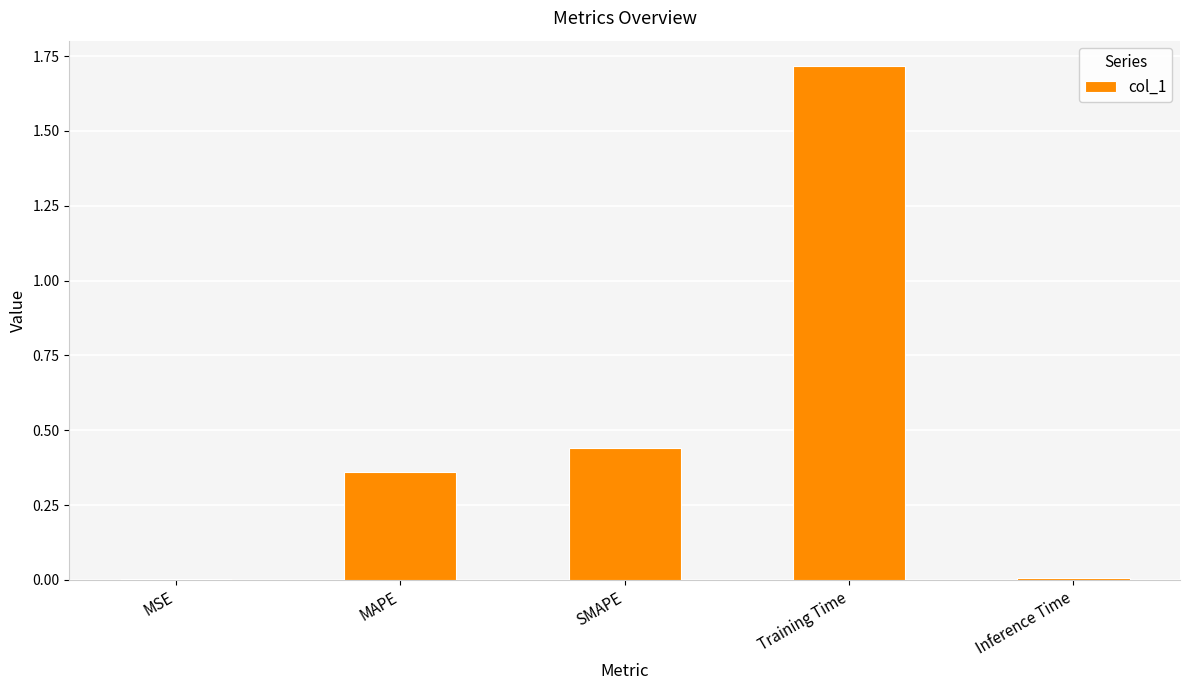

The chart shows a value of 0.3 at SMAPE. True or false?

False